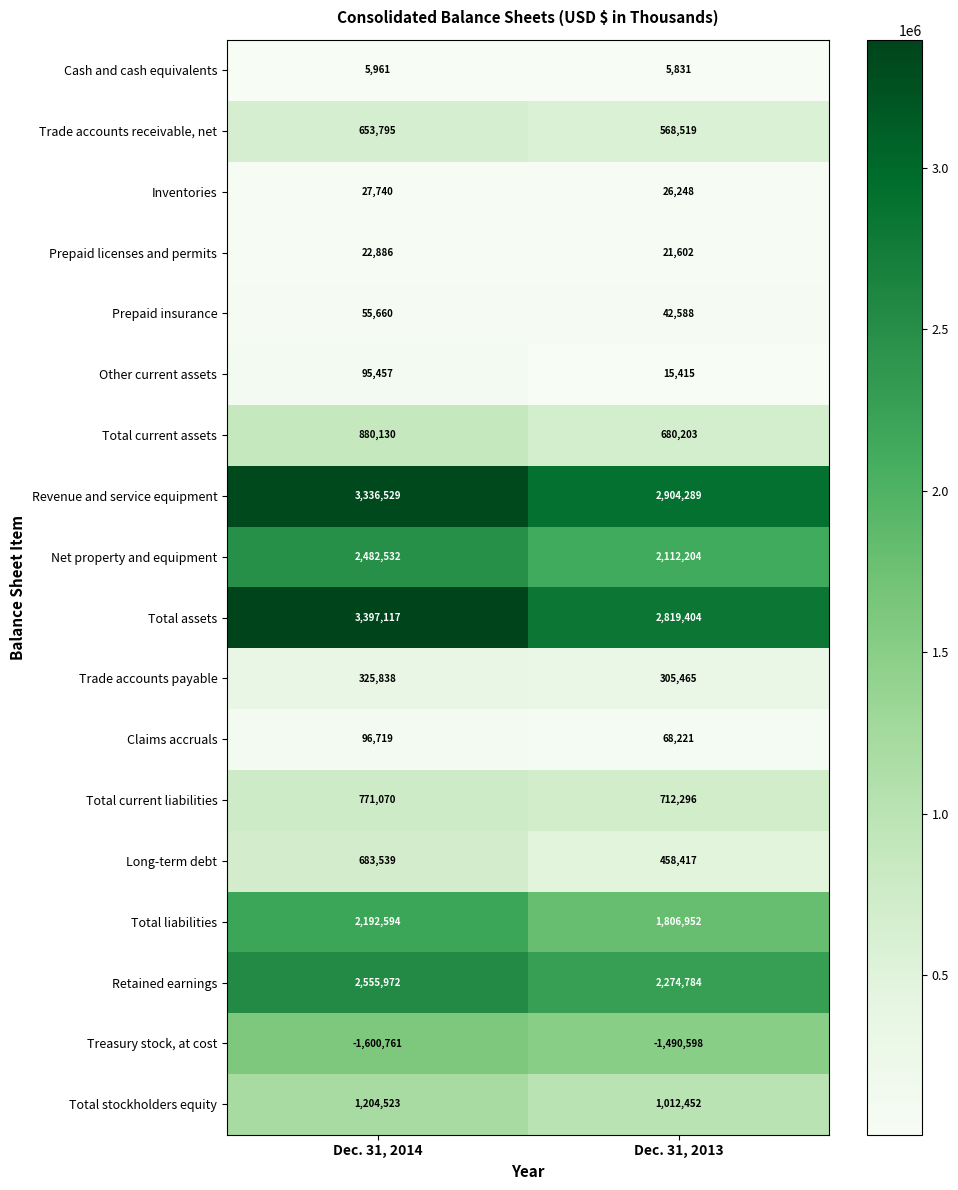

What is the total value across all series at Dec. 31, 2014?

17187301